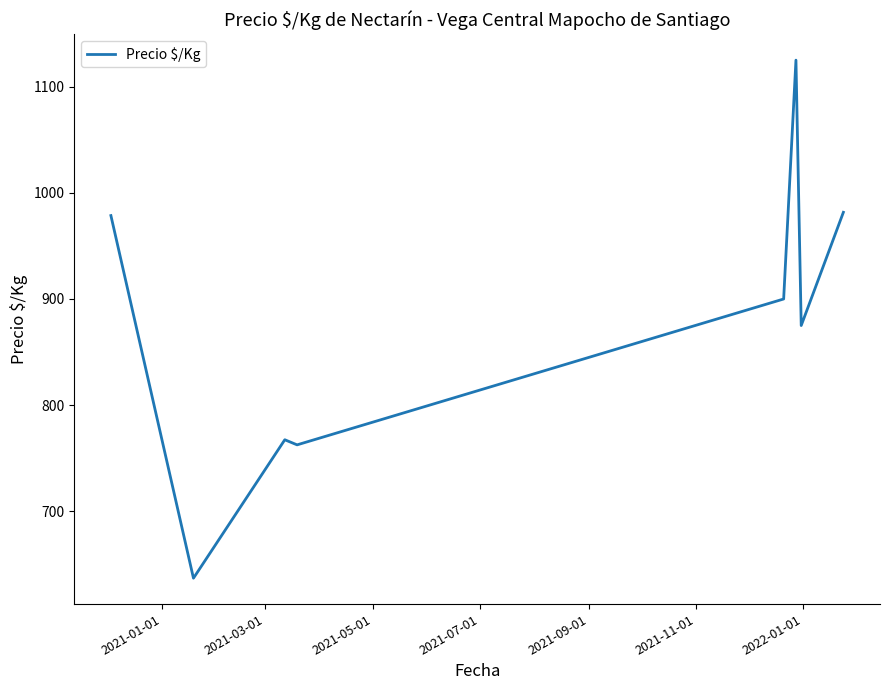

What is the maximum value shown in the chart?

1125.0